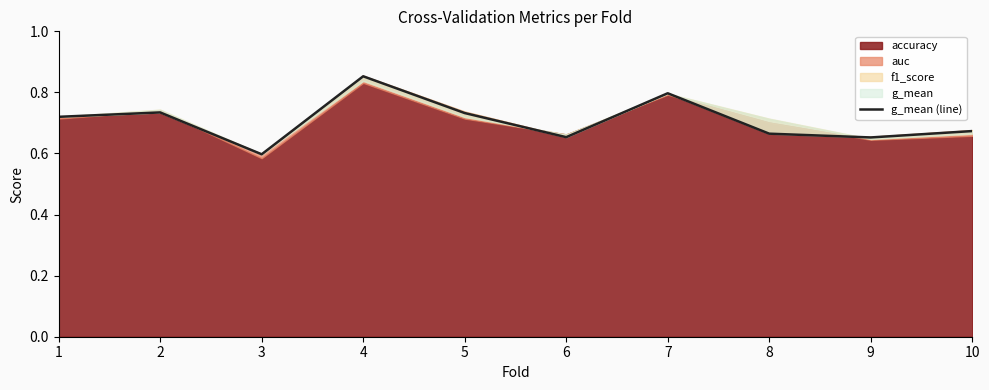

What is the minimum value shown in the chart?

0.6